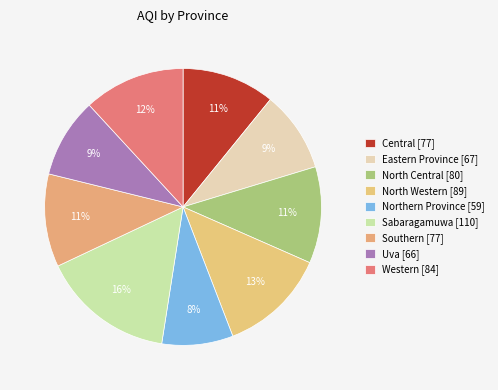

How many slices are in this pie chart?

9